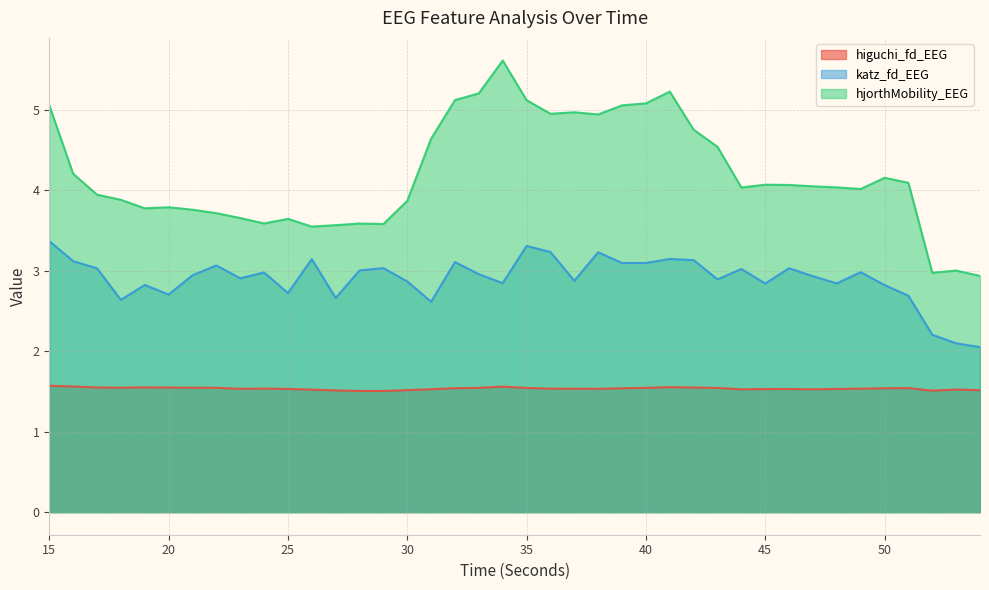

What is the value of the higuchi_fd_EEG point at the 14th from the left?

1.5